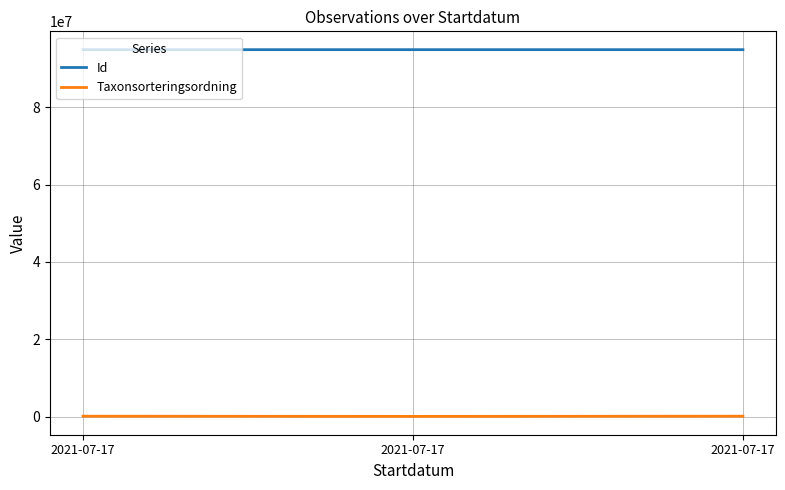

Reading left to right, transcribe all the data shown in this chart.

Id: 2021-07-17=94931412	2021-07-17=94931478	2021-07-17=94931426
Taxonsorteringsordning: 2021-07-17=104838	2021-07-17=57150	2021-07-17=106707